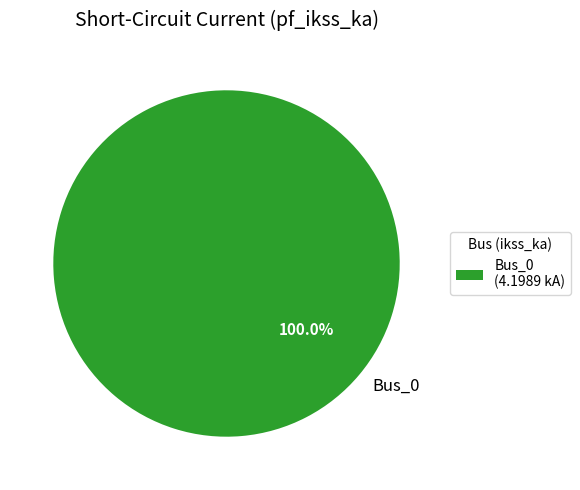

Is there a majority slice in this chart?

Yes